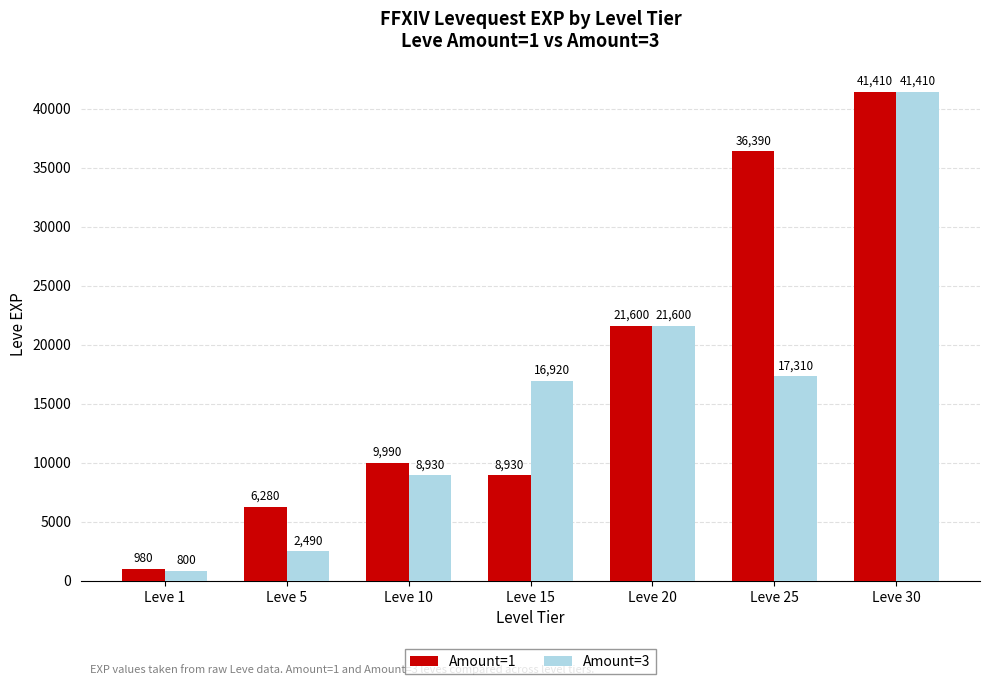

How many bars are there in total?

14